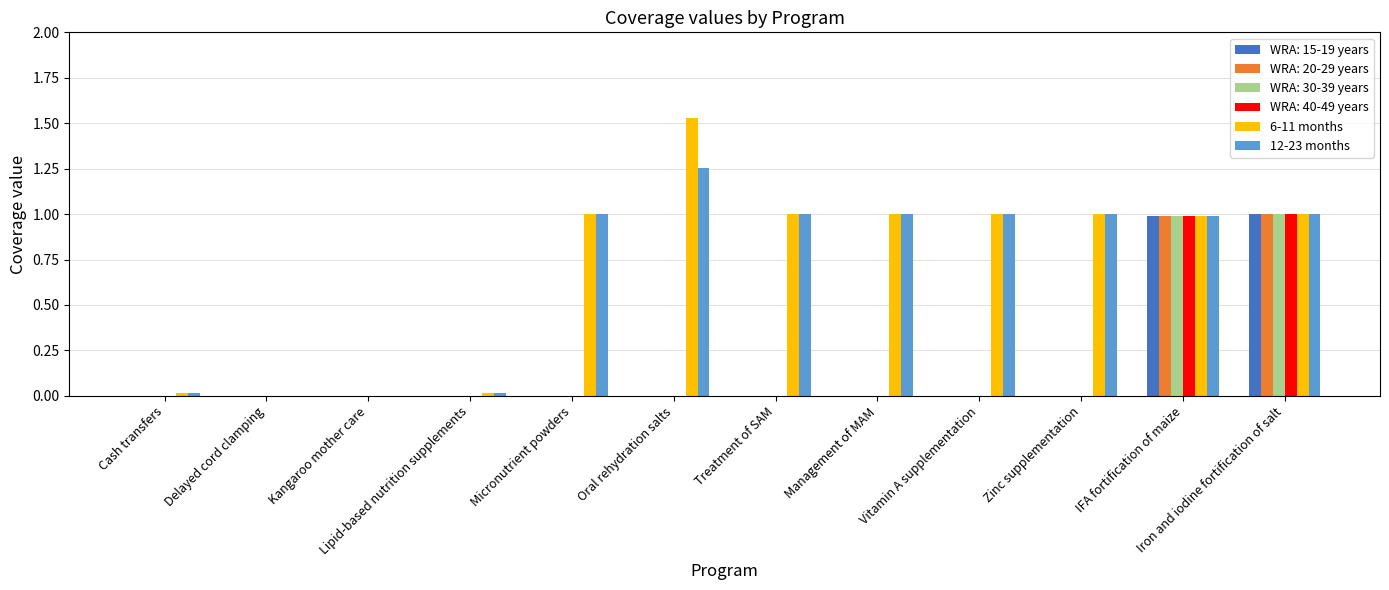

What is the highest value of the WRA: 30-39 years series?

1.0